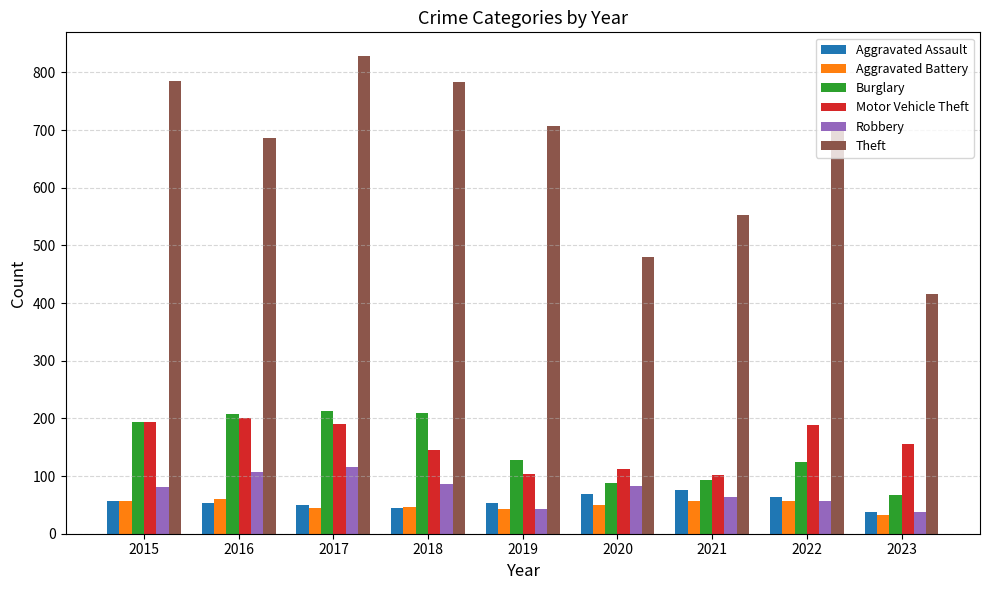

What is the total value across all series at 2015?

1365